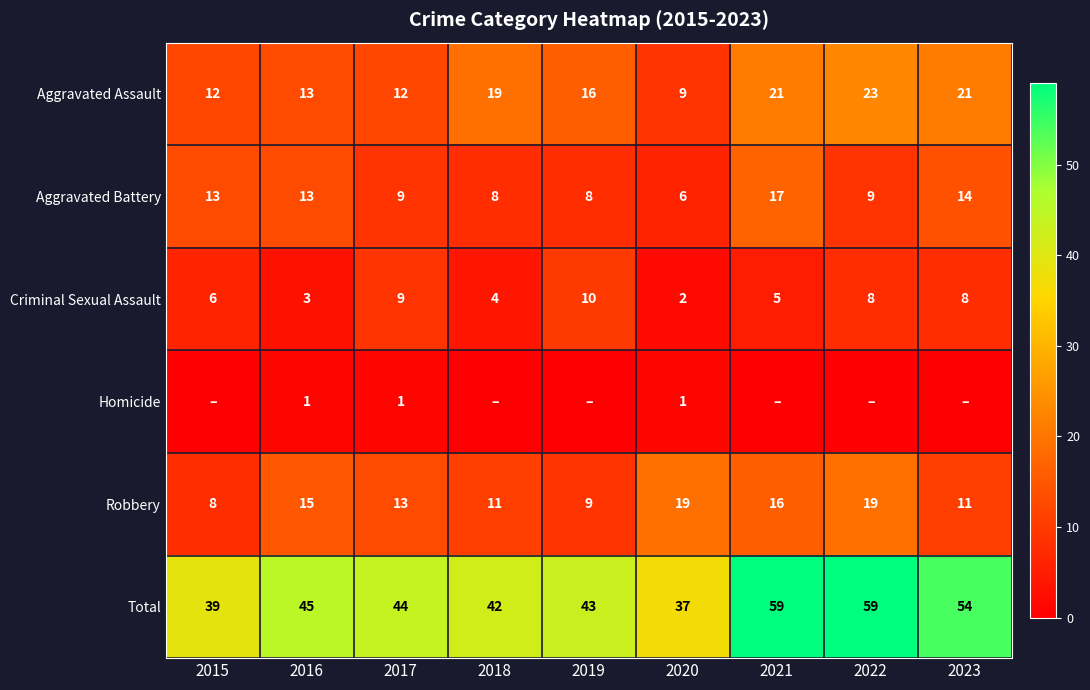

Between 2016 and 2017, which series saw the biggest shift?

Criminal Sexual Assault